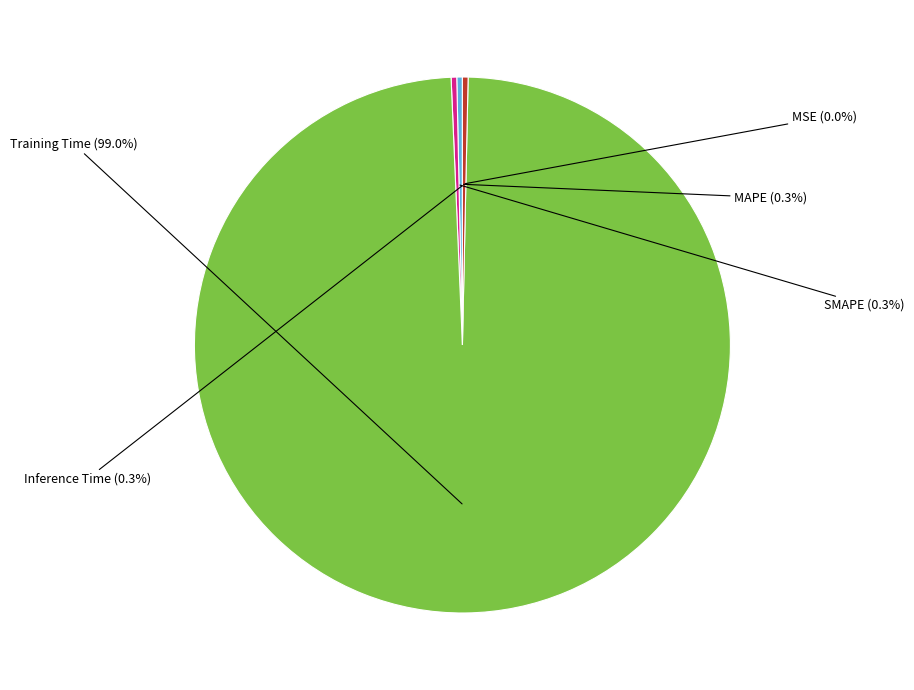

Is there a majority slice in this chart?

Yes